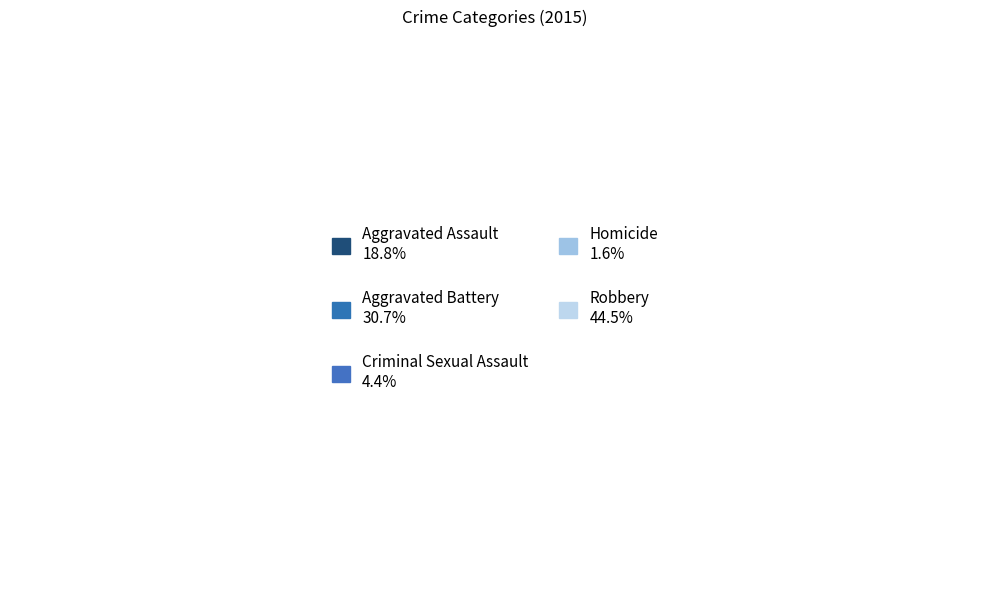

To the nearest percent, what is the difference between the Homicide and Aggravated Battery slice percentages?

29%